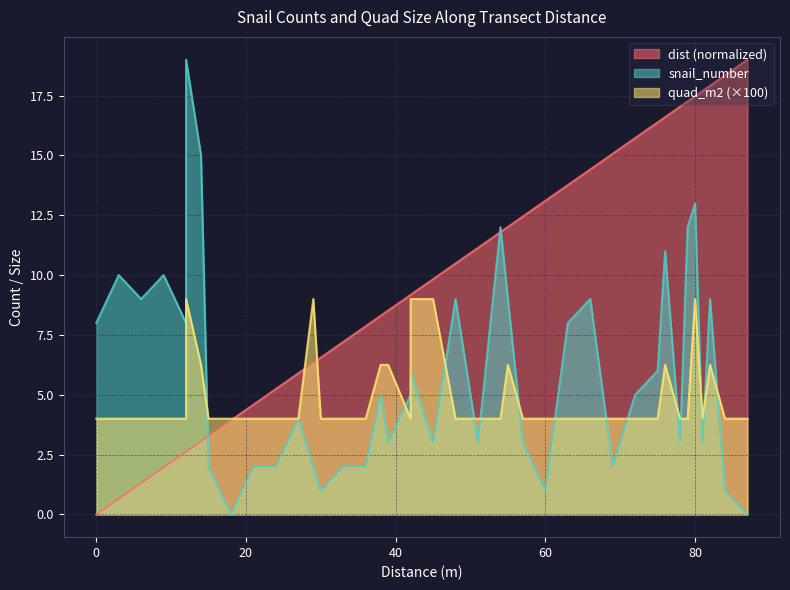

Between 79 and 24, which is larger?

79